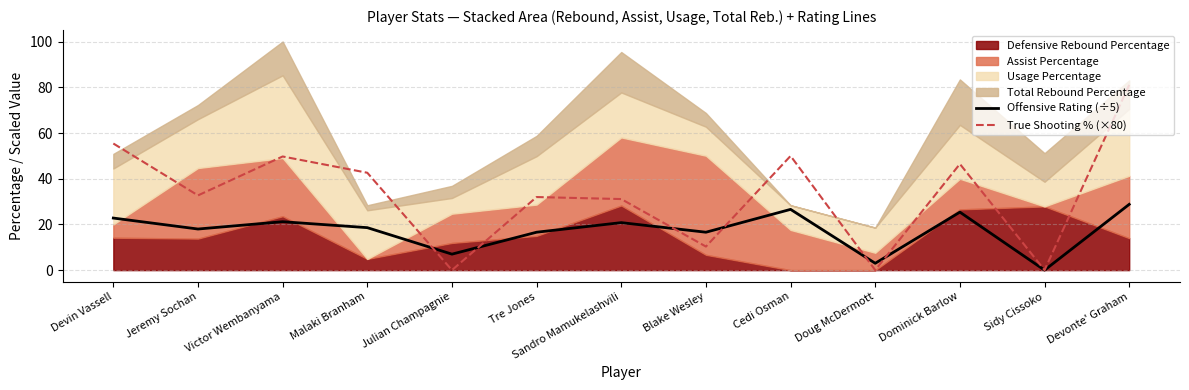

How many lines are shown in the chart?

2